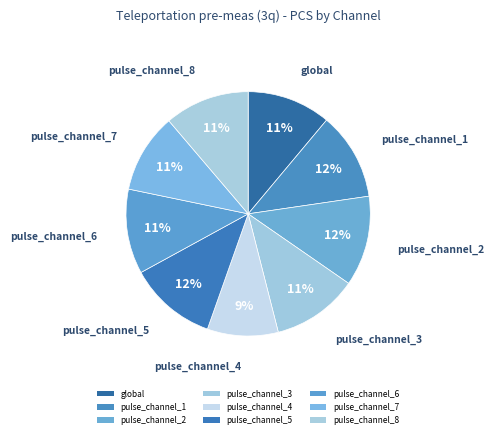

How many slices are in this pie chart?

9